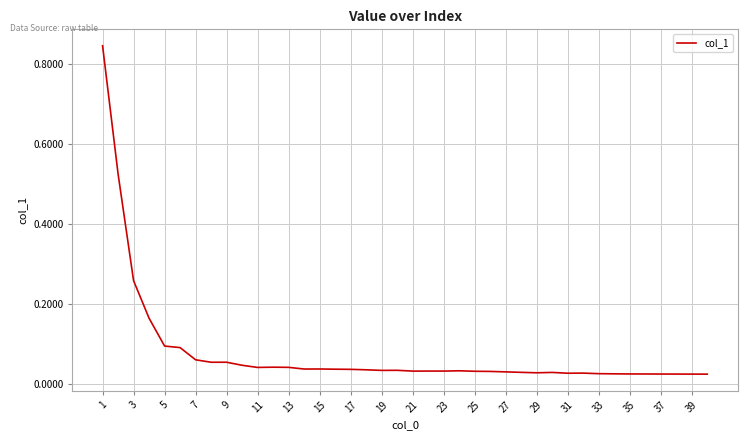

How many lines are shown in the chart?

1